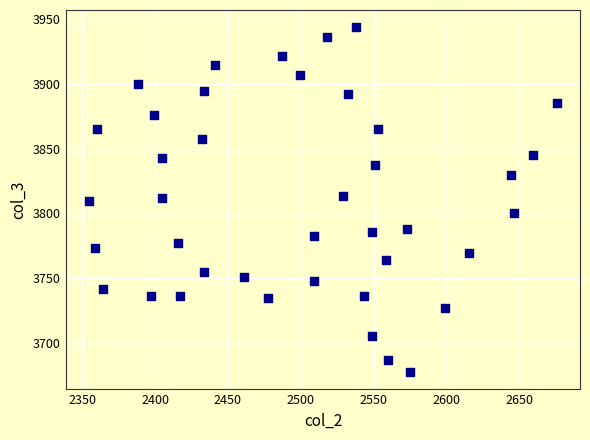

What is the range of Y values (max minus min)?

265.7